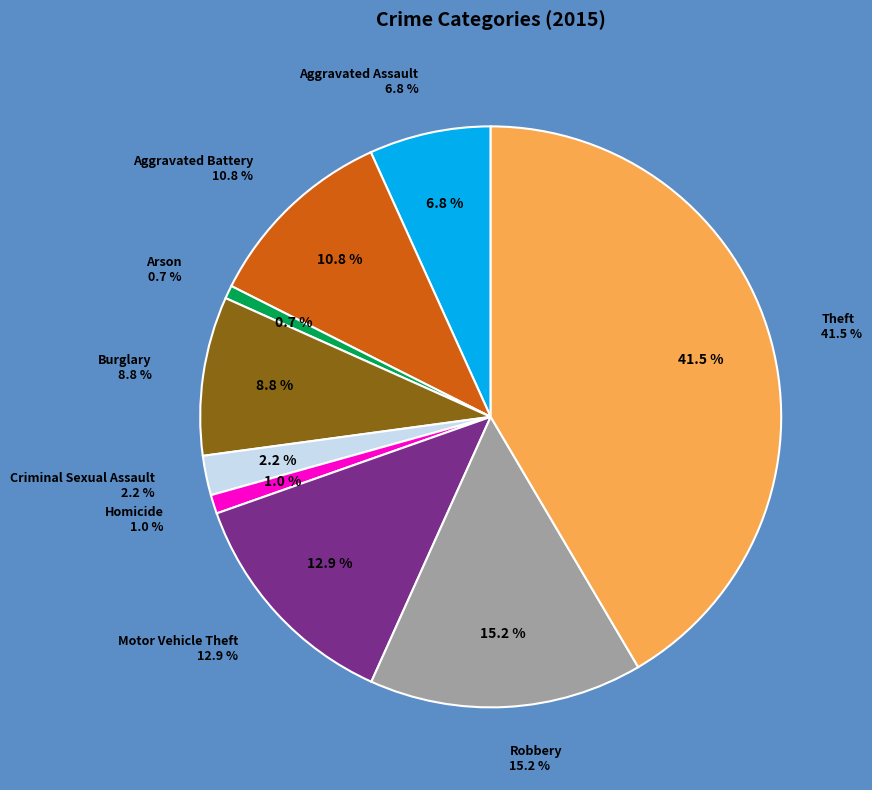

Does Criminal Sexual Assault represent more than half of the total?

No